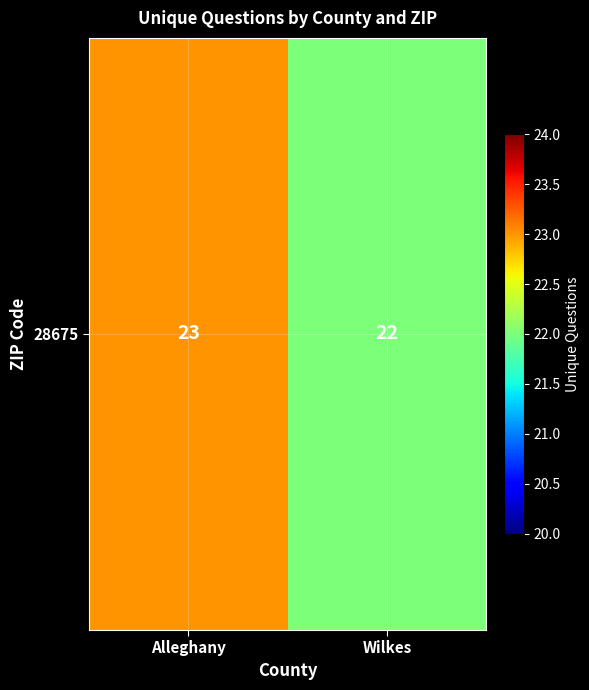

Reading right to left, transcribe all the data shown in this chart.

Wilkes=22	Alleghany=23